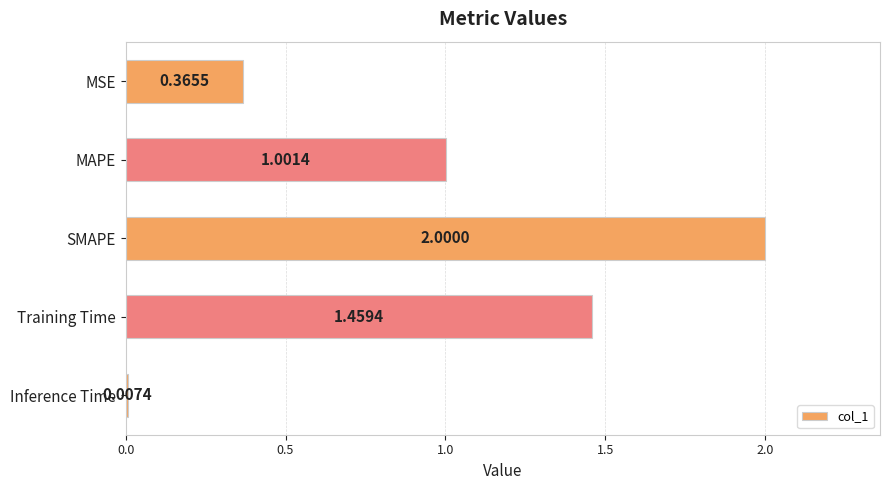

What is the sum of all values?

4.8